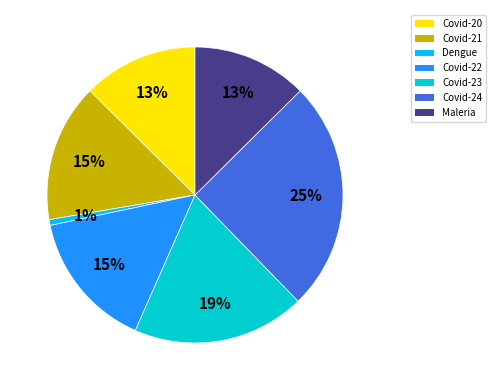

Which category has the biggest portion of the pie?

Covid-24